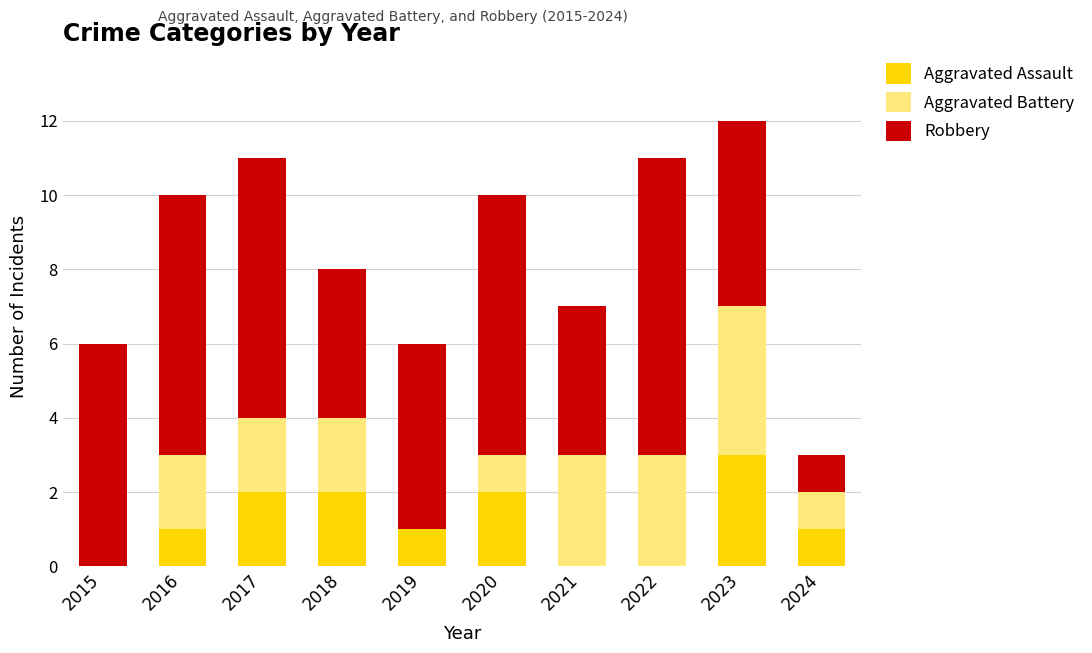

What is the highest value of the Aggravated Assault series?

3